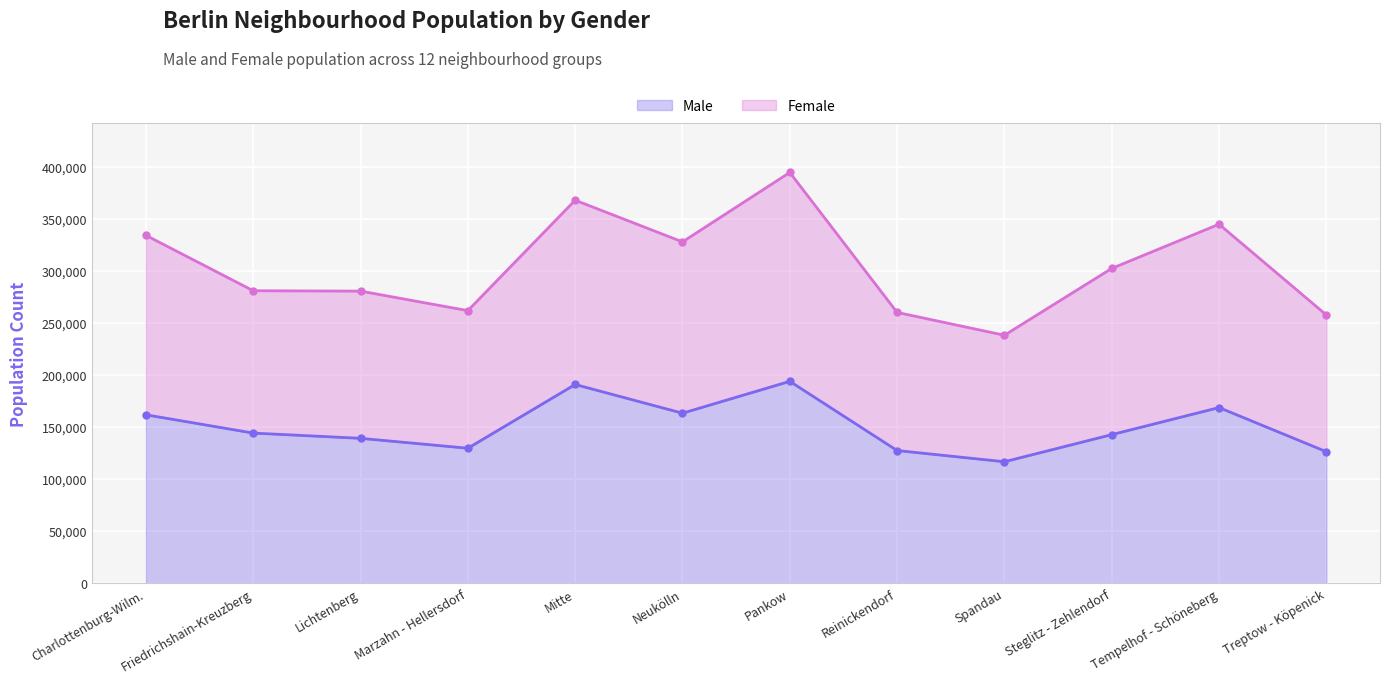

List the series in order of their peak value, lowest first.

Male, Female